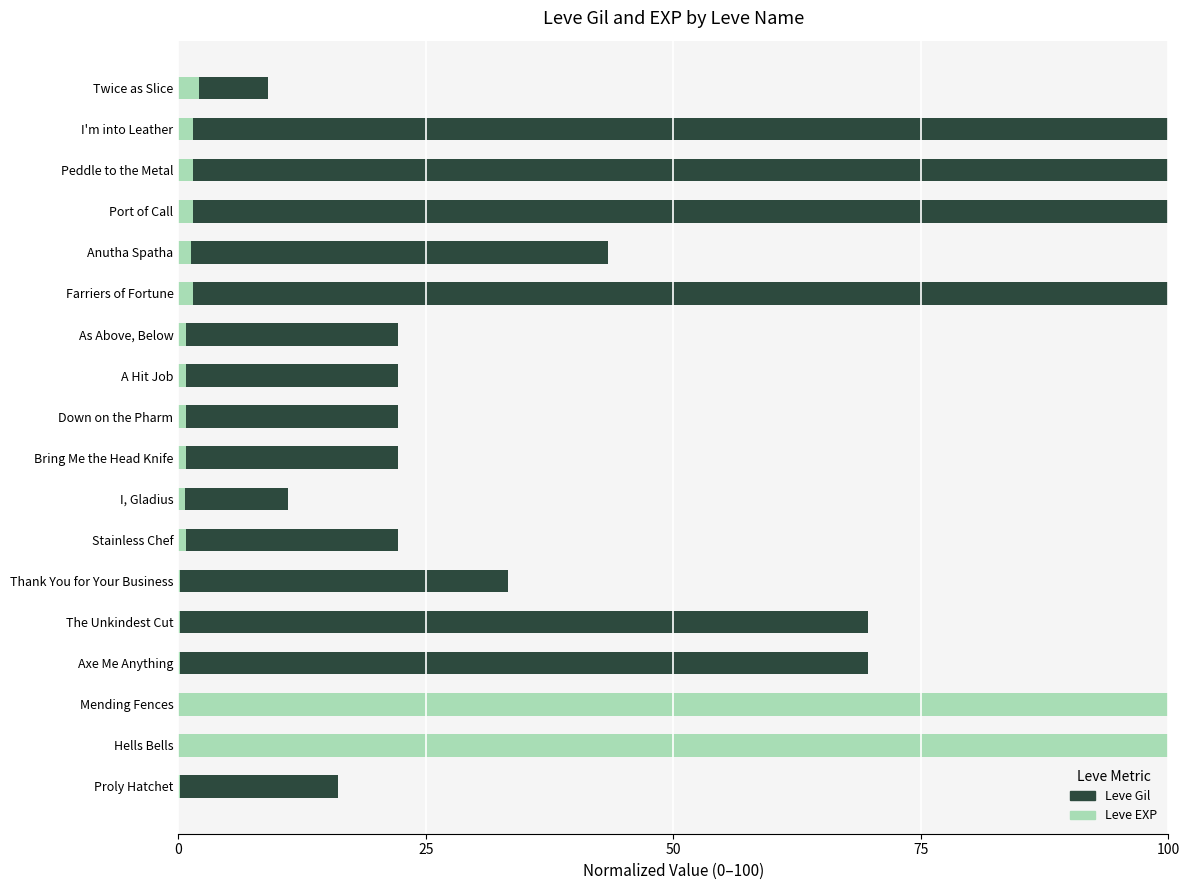

What is the sum of the Leve EXP values at Proly Hatchet and Hells Bells?

100.2